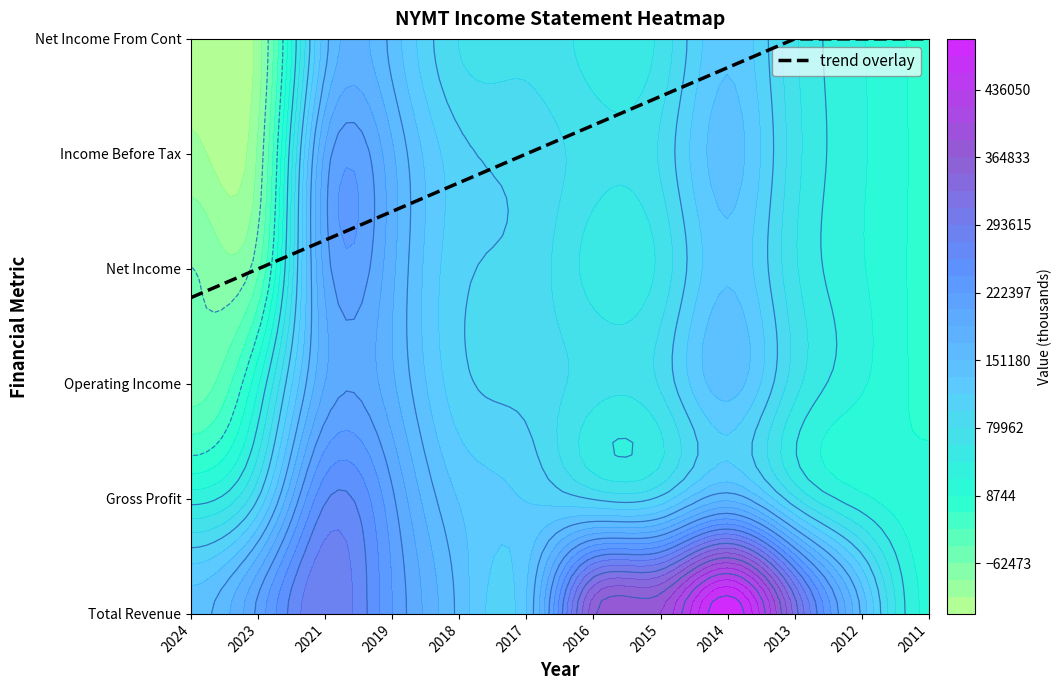

Which series has the largest total across all categories?

Total Revenue